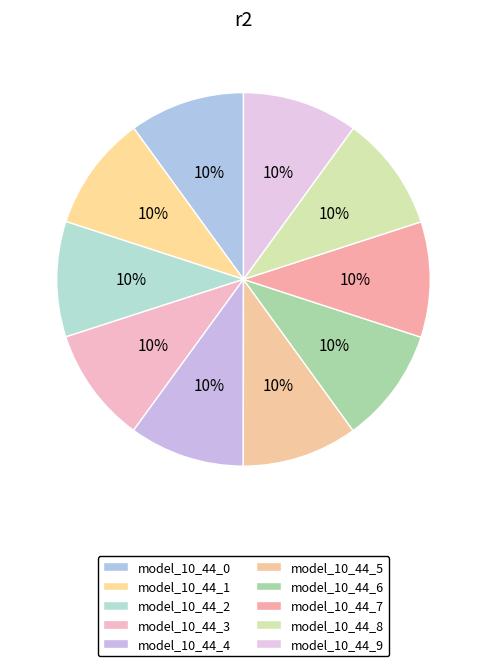

Count the number of slices in the pie.

10